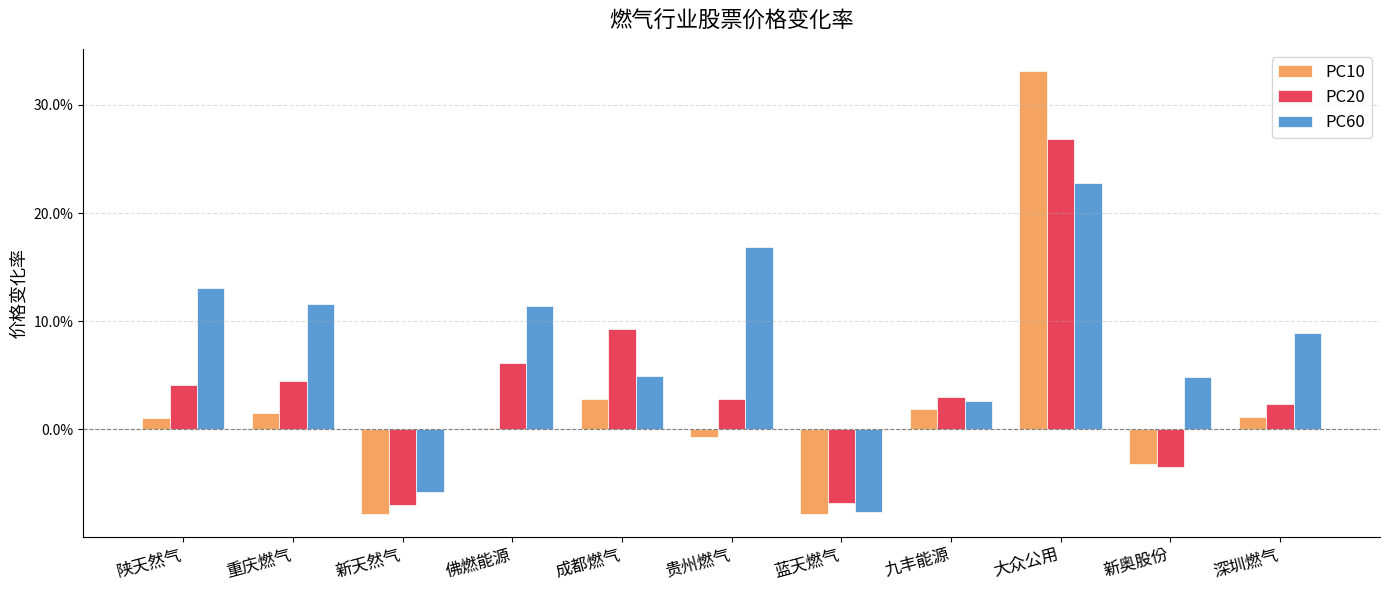

What are all the series names shown in the legend?

PC10, PC20, PC60